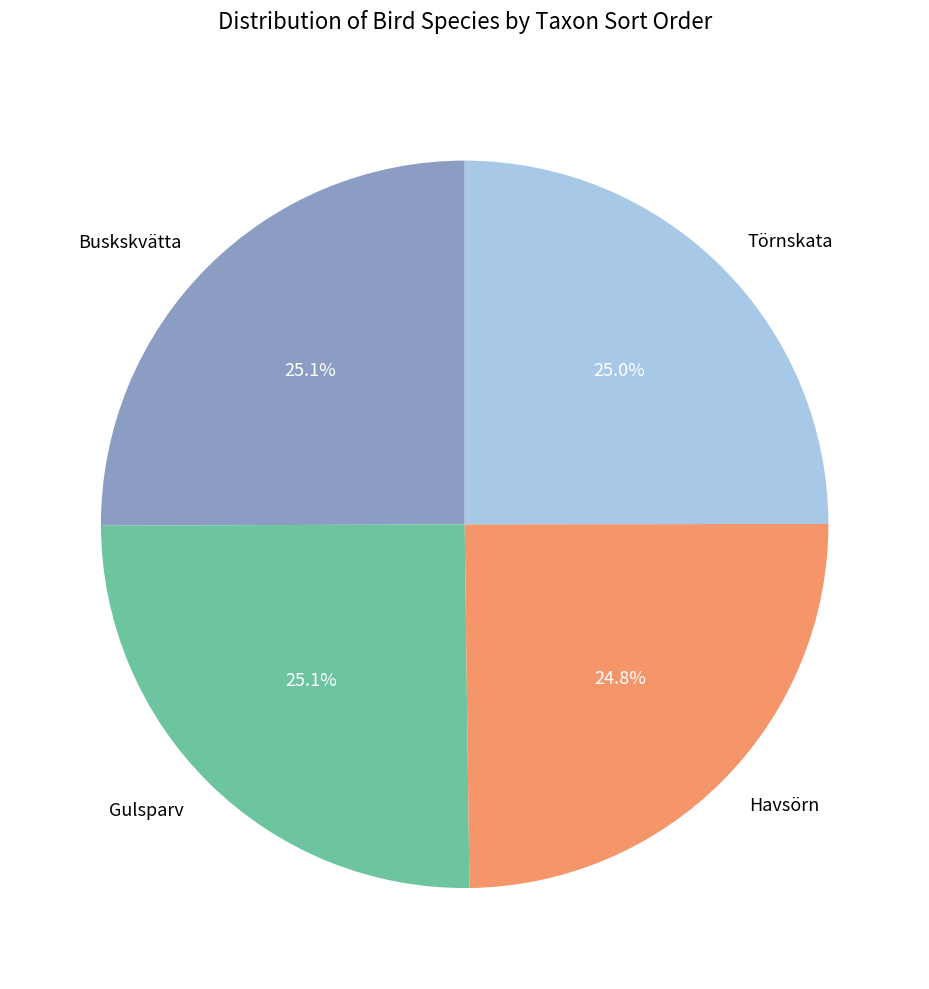

To the nearest percent, what portion does Buskskvätta represent?

25%